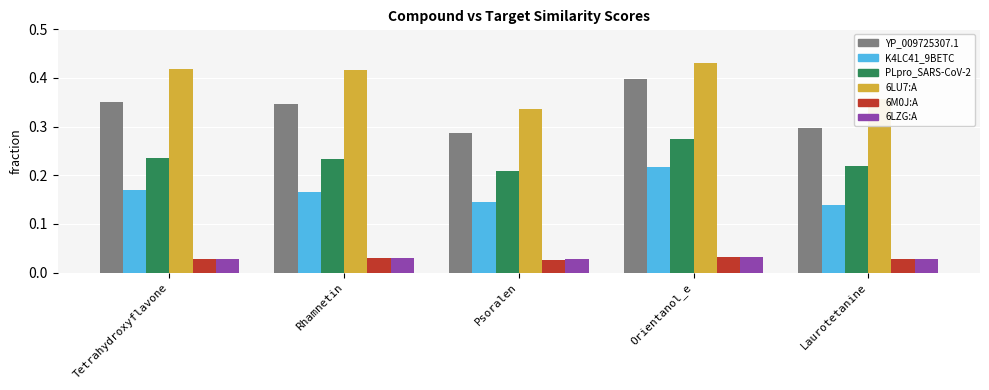

At which category is the sum across all series the highest?

Orientanol_e